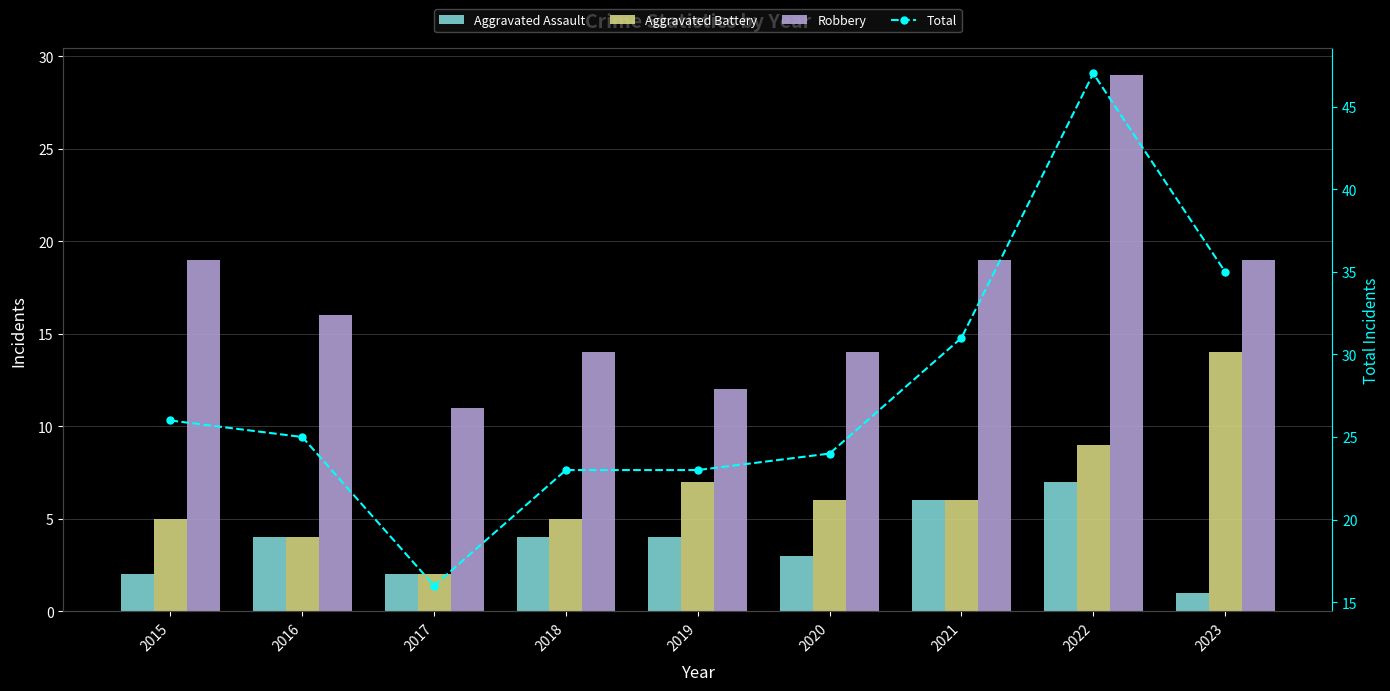

How many categories are shown in the chart?

9